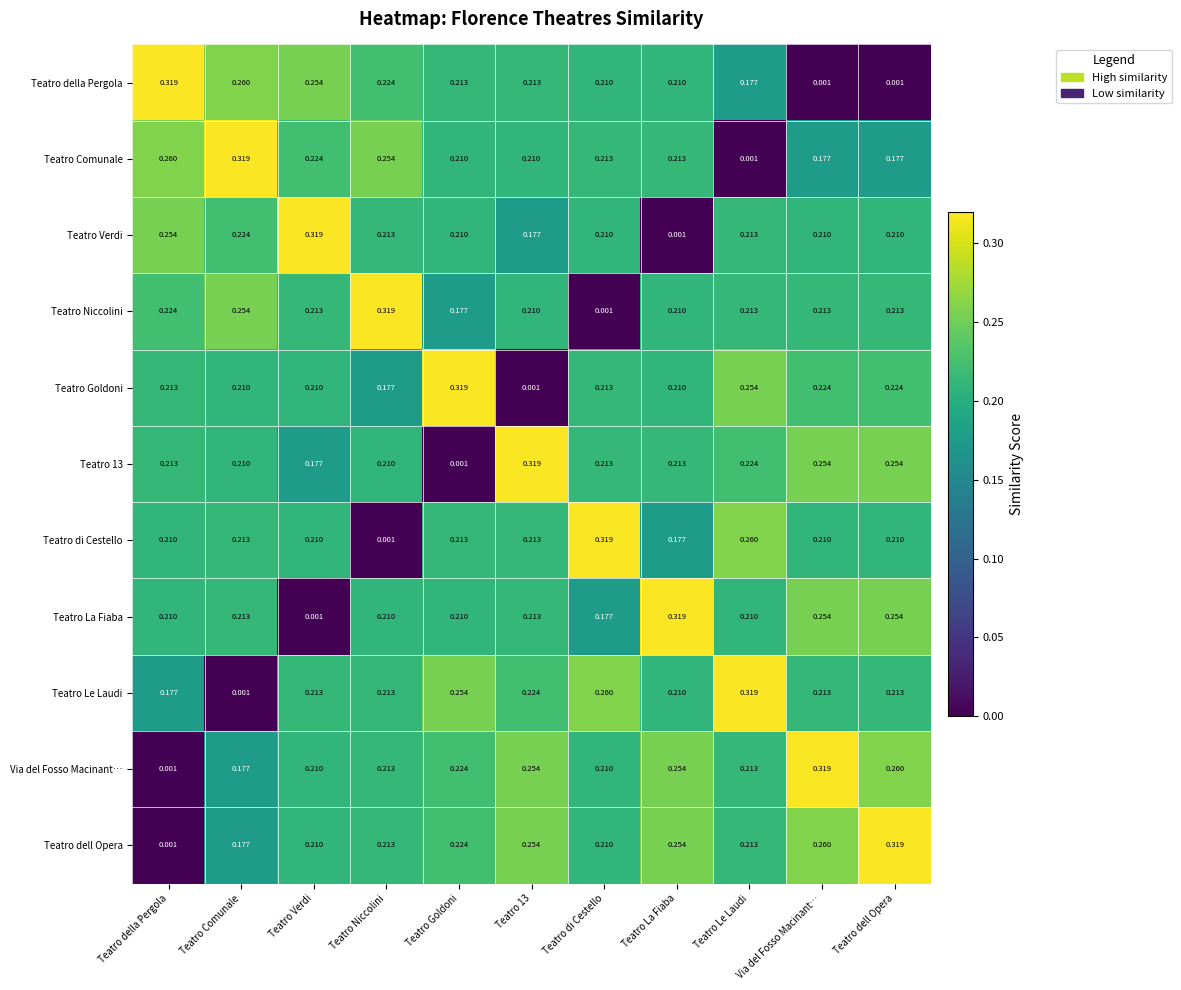

At which label is Teatro Le Laudi closest to 0?

Teatro Comunale